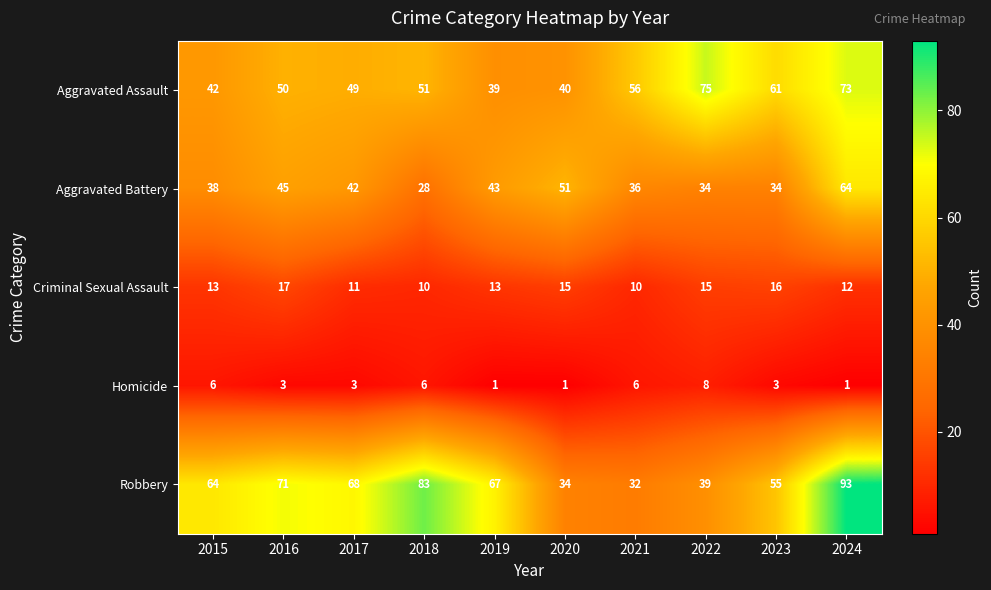

Which series has the largest total across all categories?

Robbery